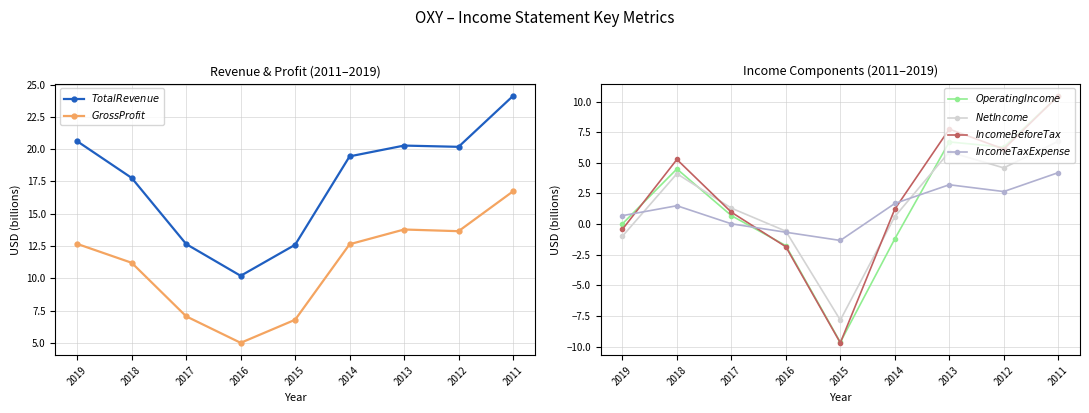

At which label does $Operating Income$ reach its minimum?

2015